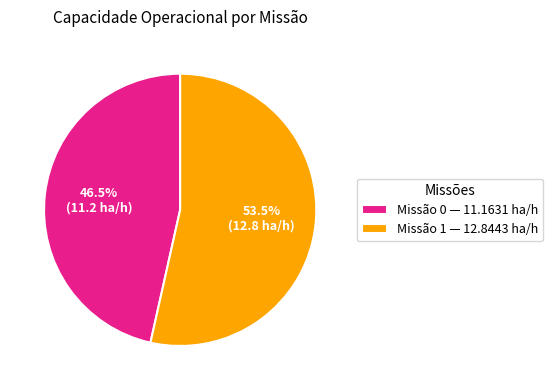

Approximately how many times larger is the value at Missão 1 — 12.8443 ha/h compared to Missão 0 — 11.1631 ha/h?

1.2